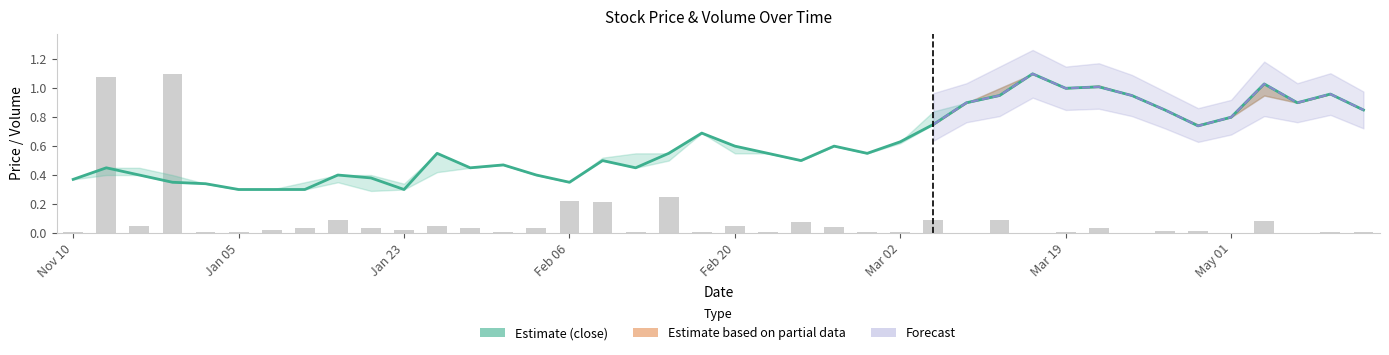

Is it true that close equals 0.5 at 16?

True